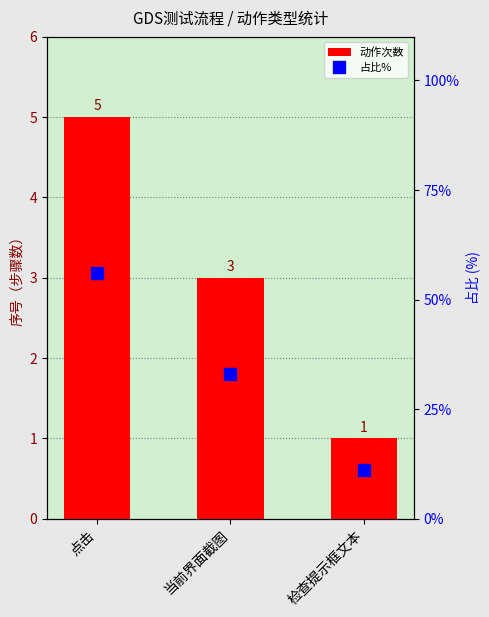

Count the 动作次数 values in the range 1 to 5.

3